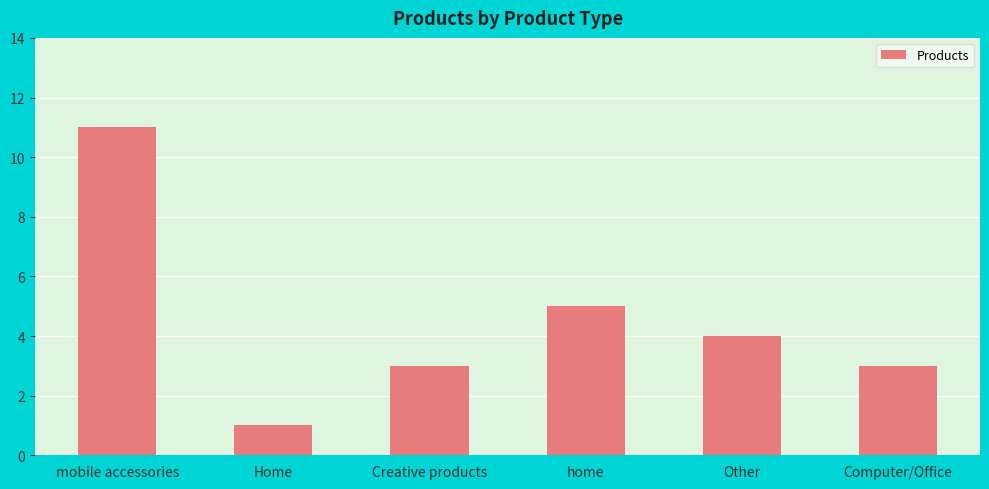

What is the difference between the values at Computer/Office and Other?

1